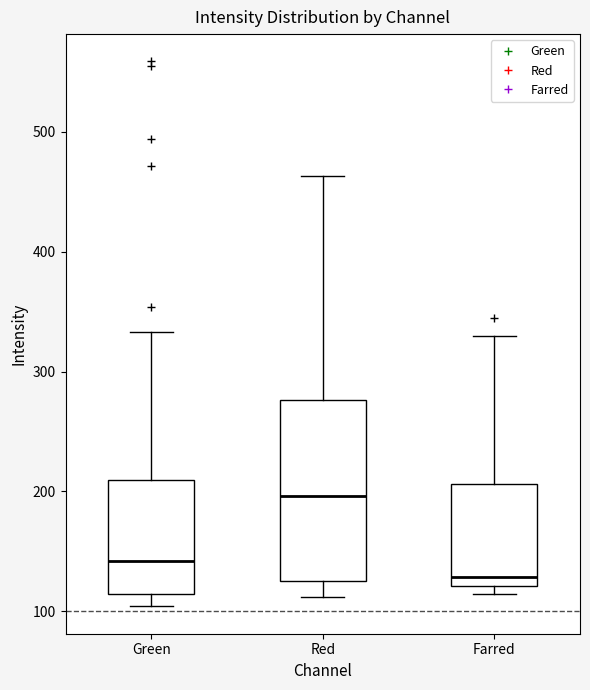

Reading left to right, read every box against the y-axis: the position of its median line, the range the box covers, and the ends of its whiskers. The values are not printed on the chart, so give them approximately, as read against the axis.

Green: median 140, box 110 to 210, whiskers 100 to 330
Red: median 200, box 130 to 280, whiskers 110 to 460
Farred: median 130, box 120 to 210, whiskers 110 to 330